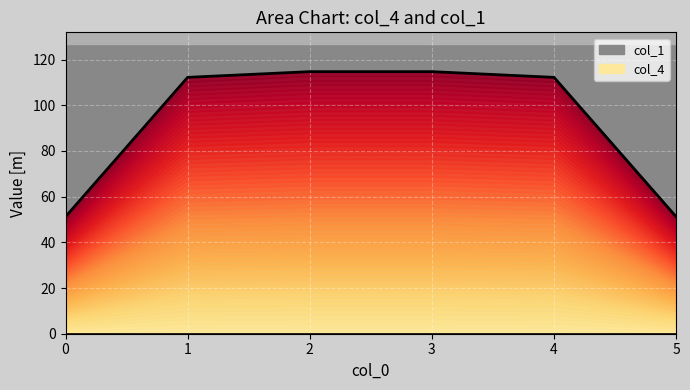

True or false: the data has more than 2 interior local peaks.

False